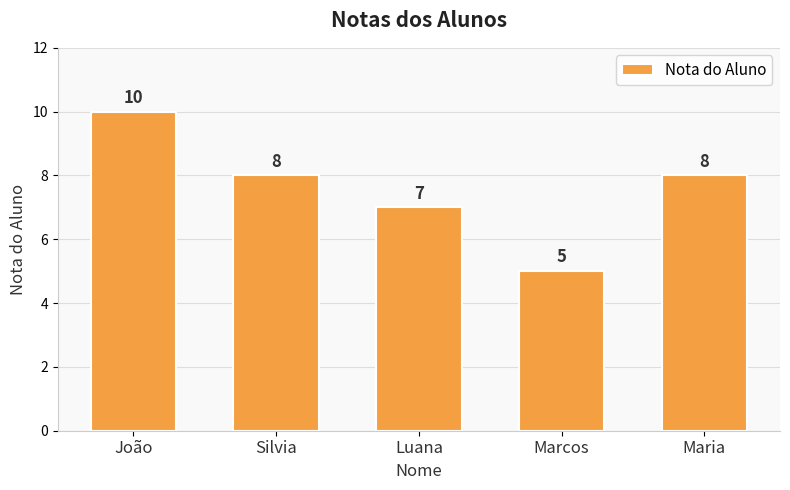

Which has a higher value, Silvia or Marcos?

Silvia